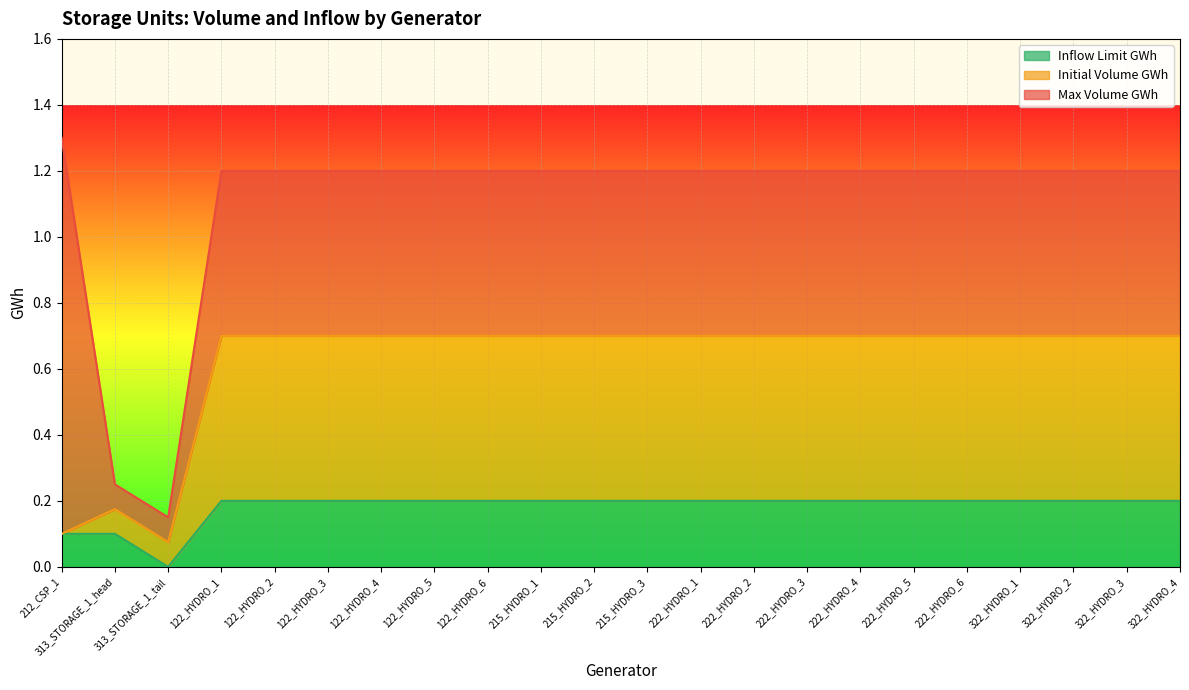

Which category has the highest value in the Max Volume GWh series?

212_CSP_1